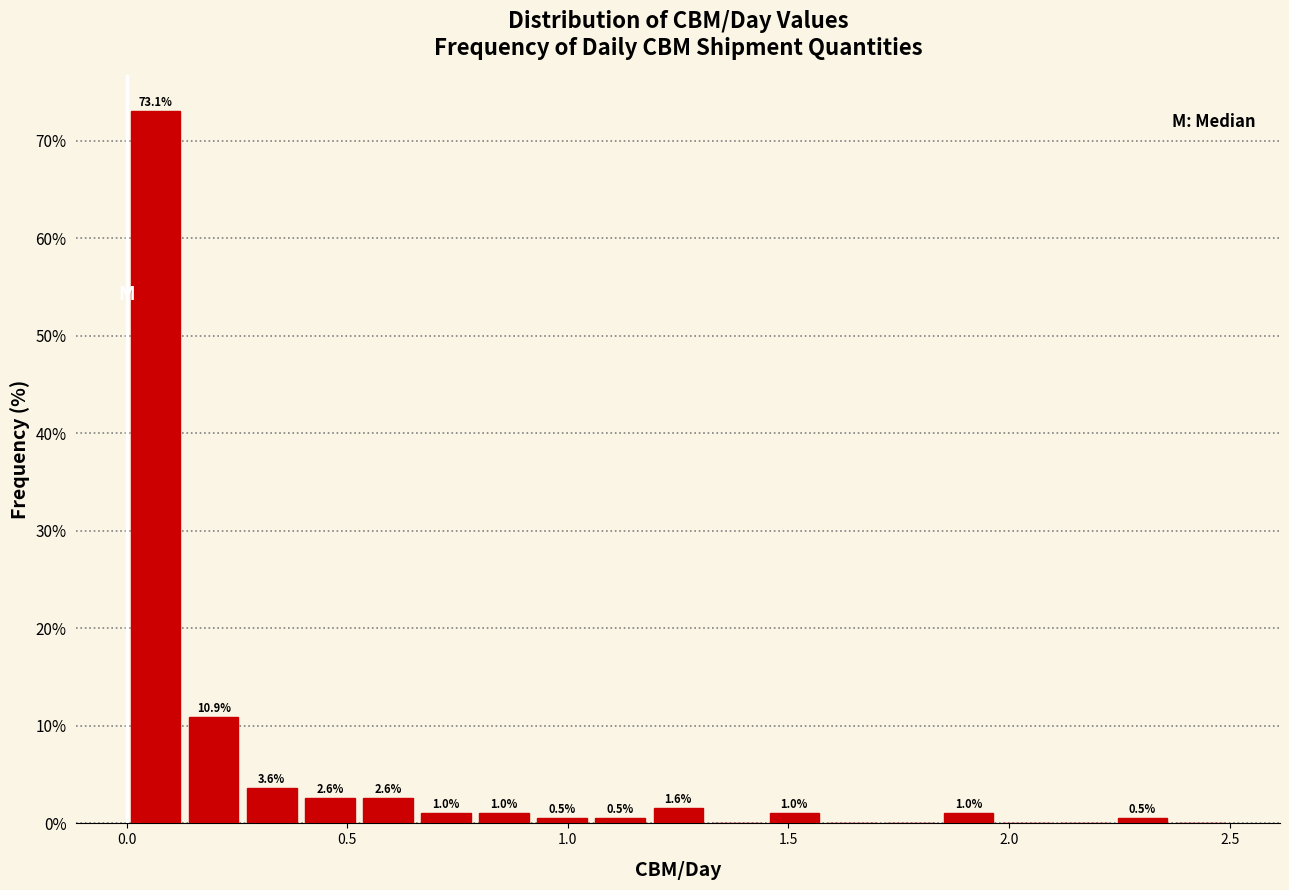

Read against the x-axis, roughly where is the centre of the tallest bar?

0.05